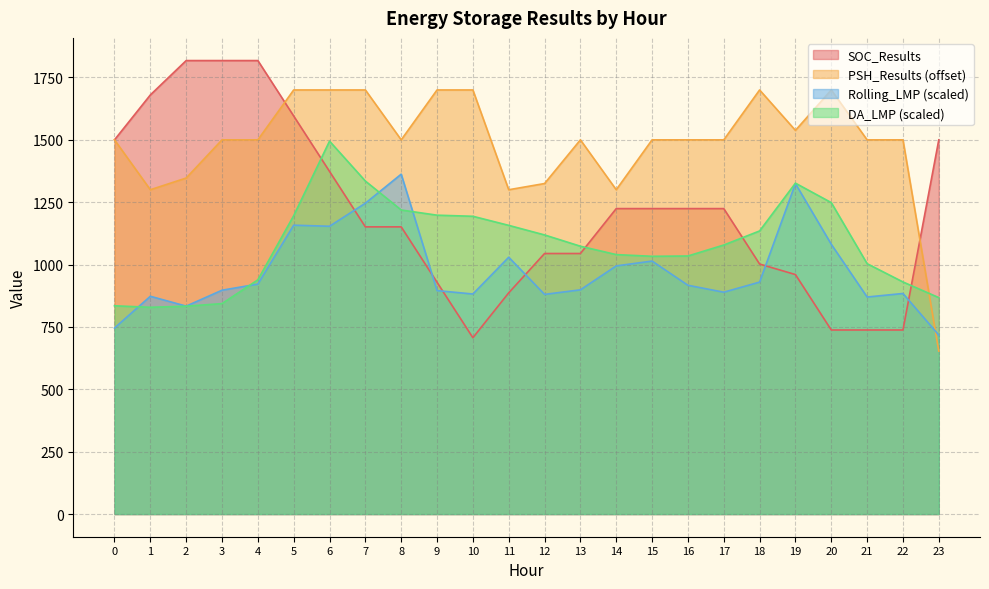

What is the maximum value shown in the chart?

1817.8